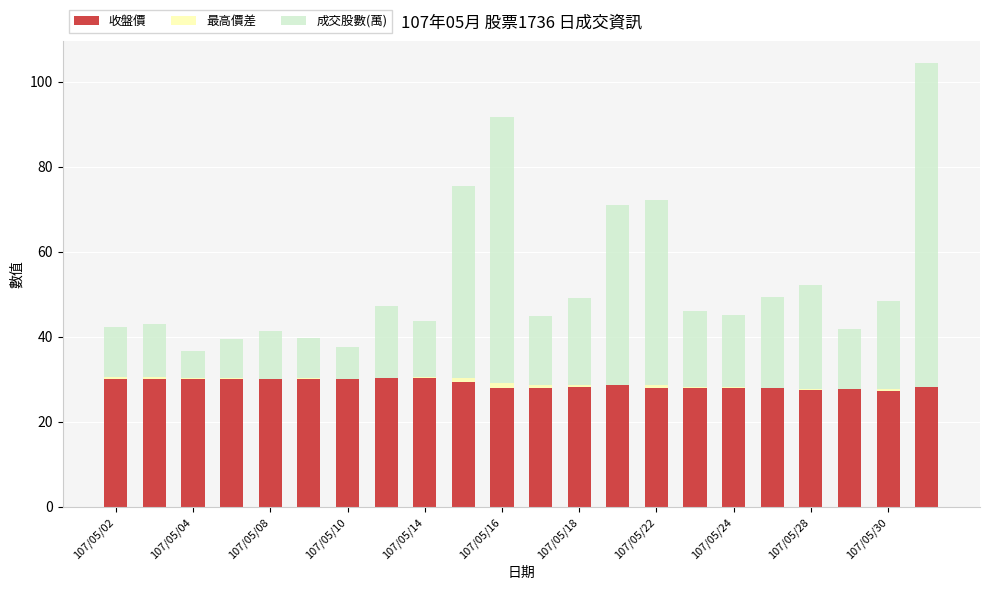

What is the highest value of the 收盤價 series?

30.4